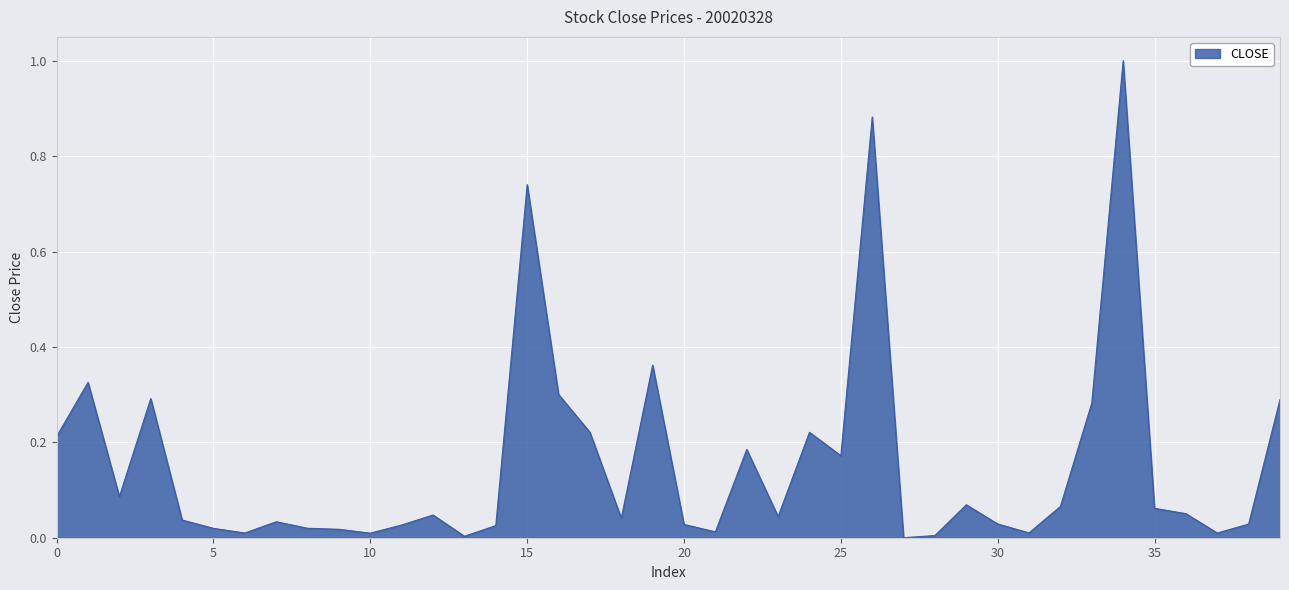

What is the difference between the maximum and minimum values?

1.0